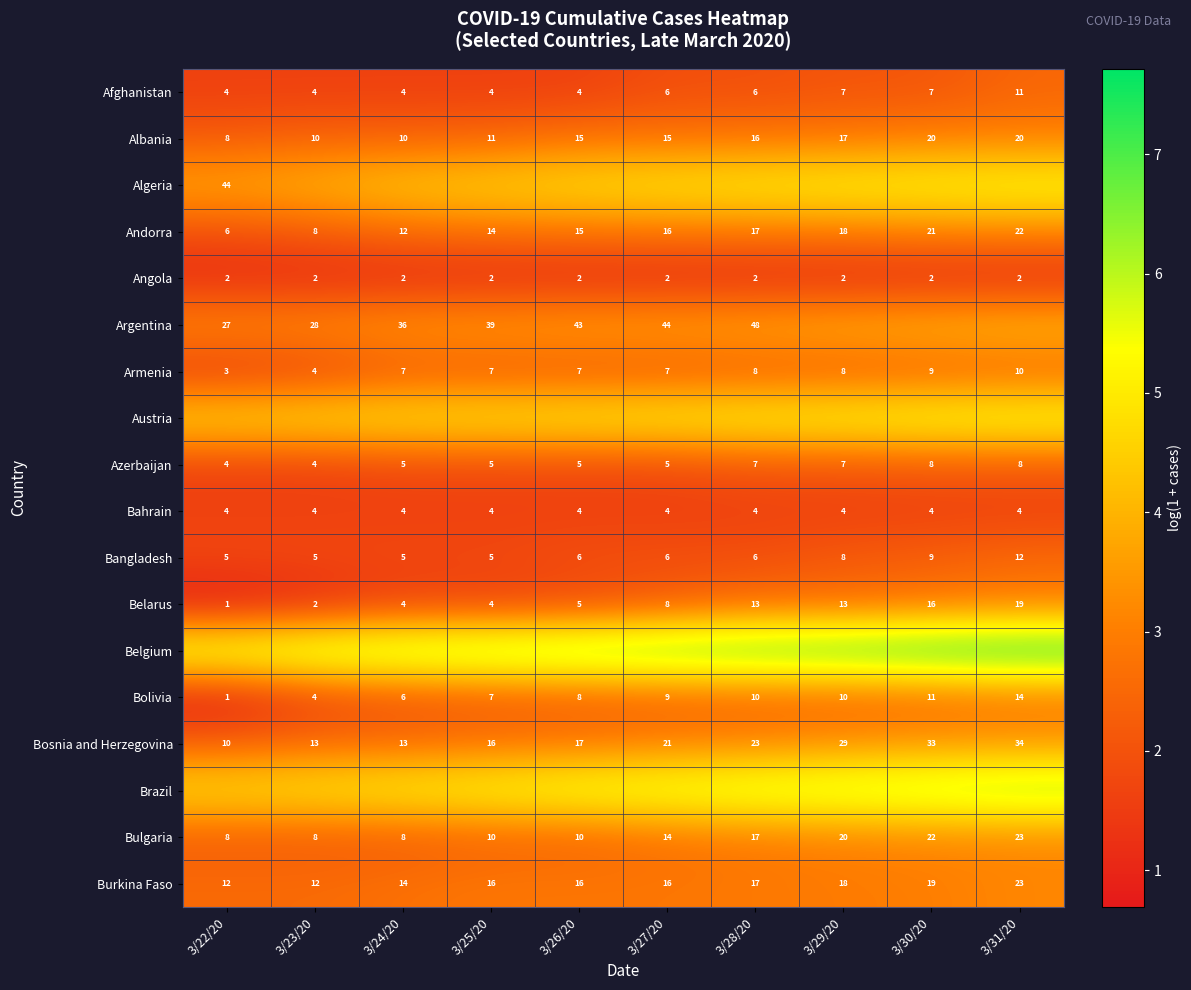

Is the value of Bahrain at 3/24/20 greater than the value of Andorra at 3/22/20?

No